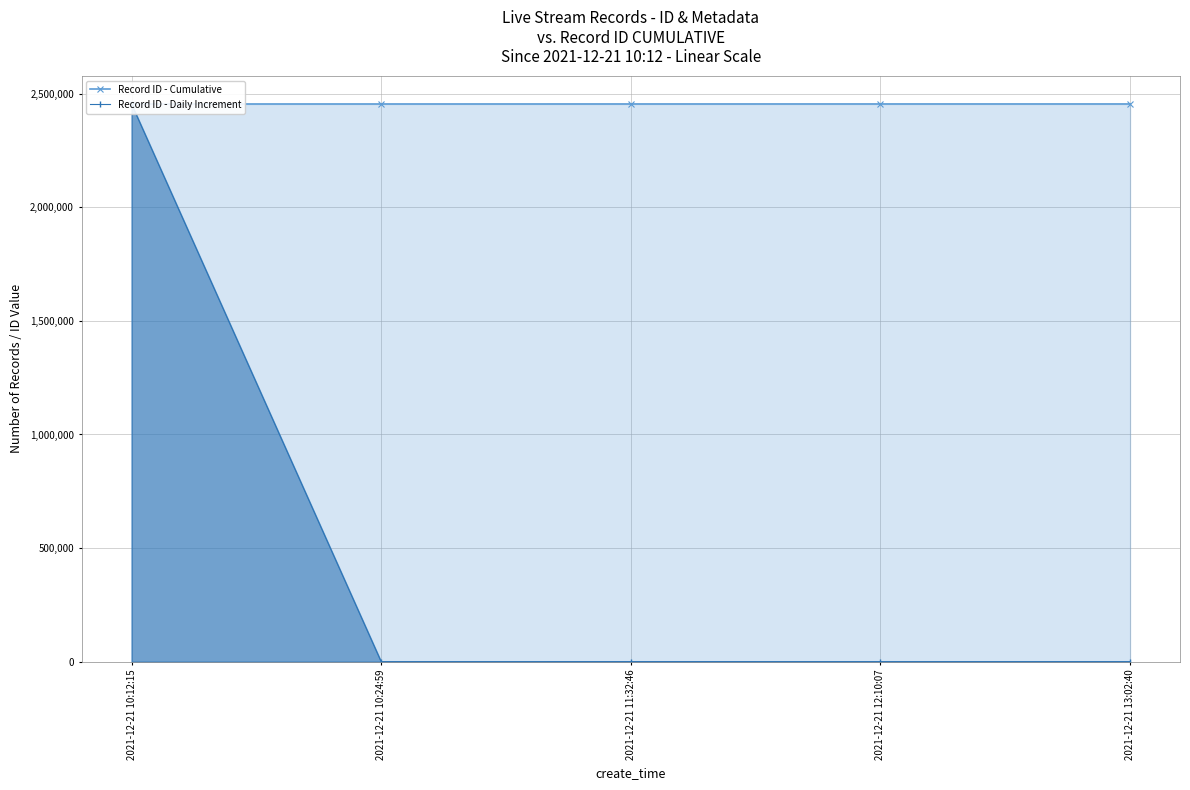

Reading left to right, list all the values displayed in this chart.

Record ID - Cumulative: 2021-12-21 10:12:15=2454746	2021-12-21 10:24:59=2454758	2021-12-21 11:32:46=2454812	2021-12-21 12:10:07=2454830	2021-12-21 13:02:40=2454846
Record ID - Daily Increment: 2021-12-21 10:12:15=2454746	2021-12-21 10:24:59=12	2021-12-21 11:32:46=54	2021-12-21 12:10:07=18	2021-12-21 13:02:40=16